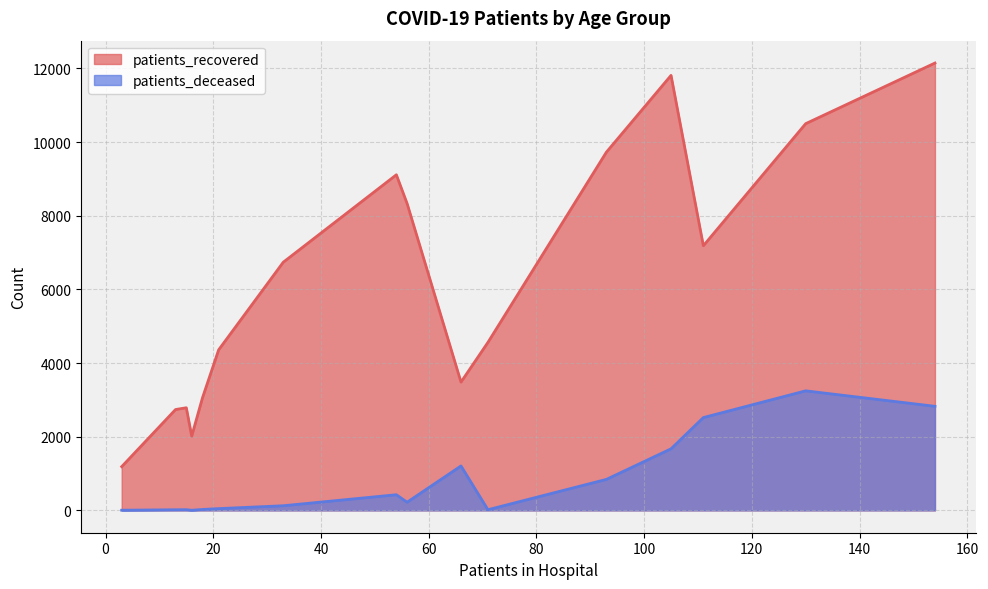

Which series has the largest total across all categories?

patients_recovered